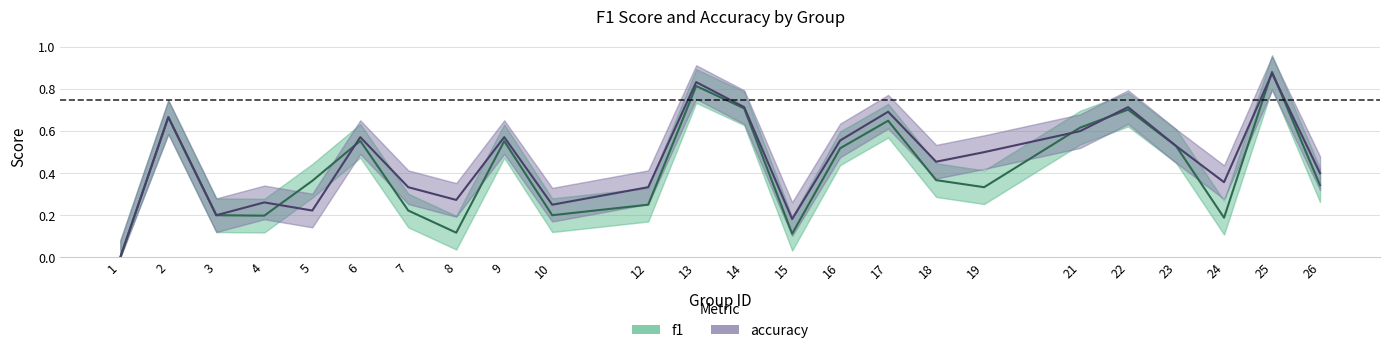

At which category is the sum across all series the highest?

25